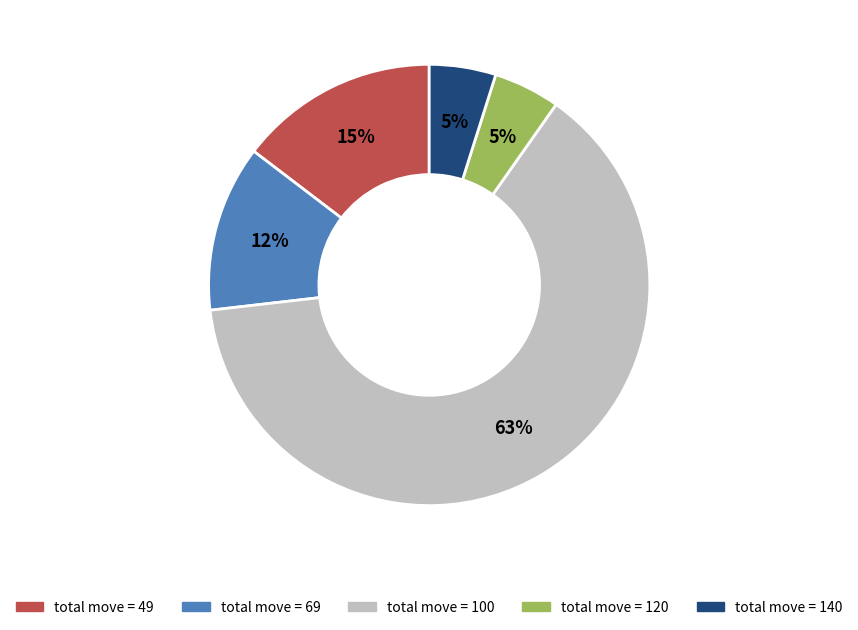

Count the number of slices in the pie.

5